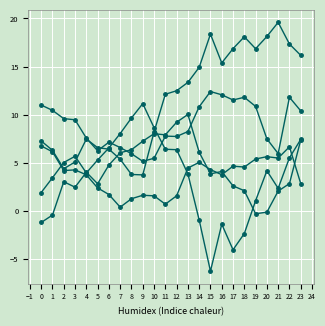

Is this an area chart (filled region under the line)?

No